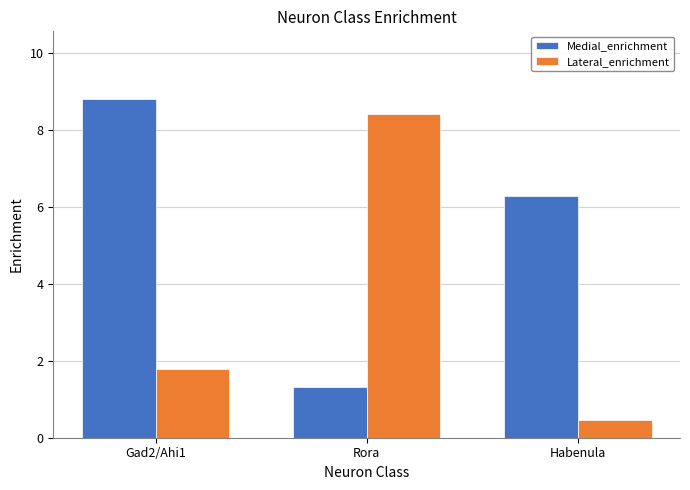

How many data points does each series have?

3